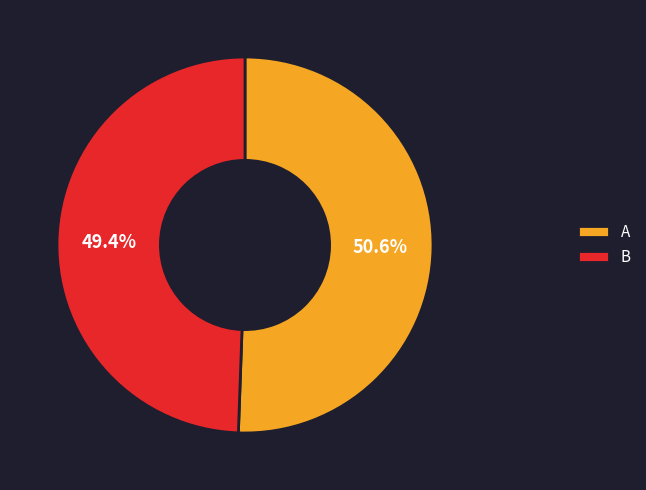

Between B and A, which is larger?

A